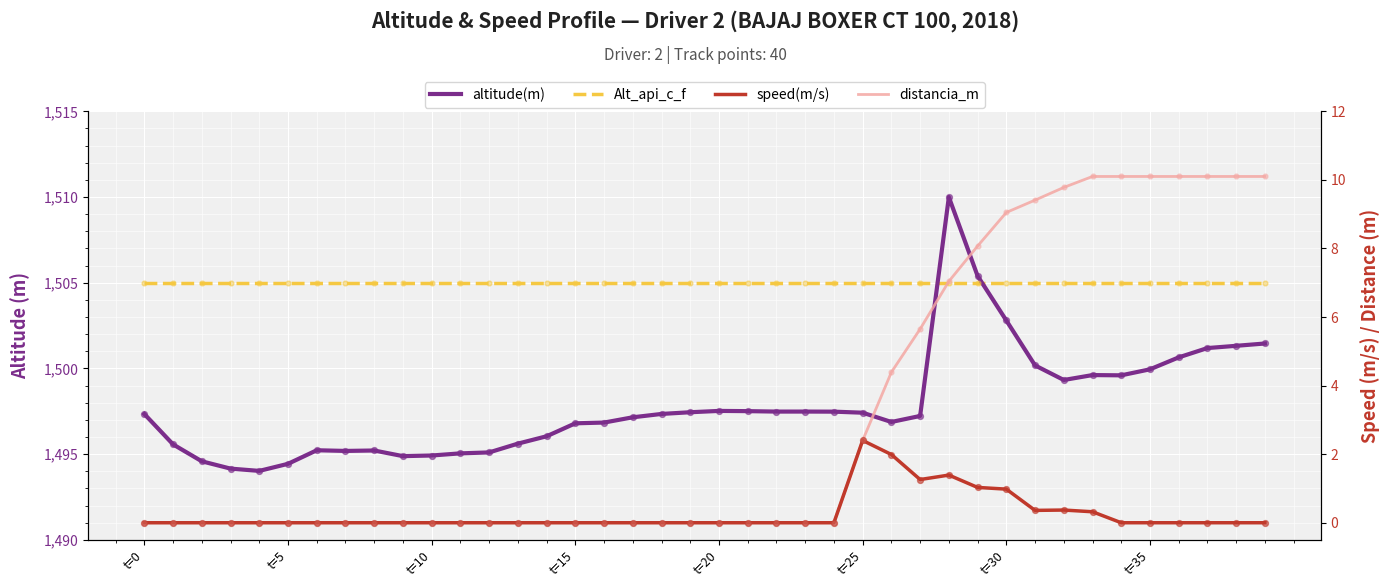

What are all the series names shown in the legend?

altitude(m), Alt_api_c_f, speed(m/s), distancia_m